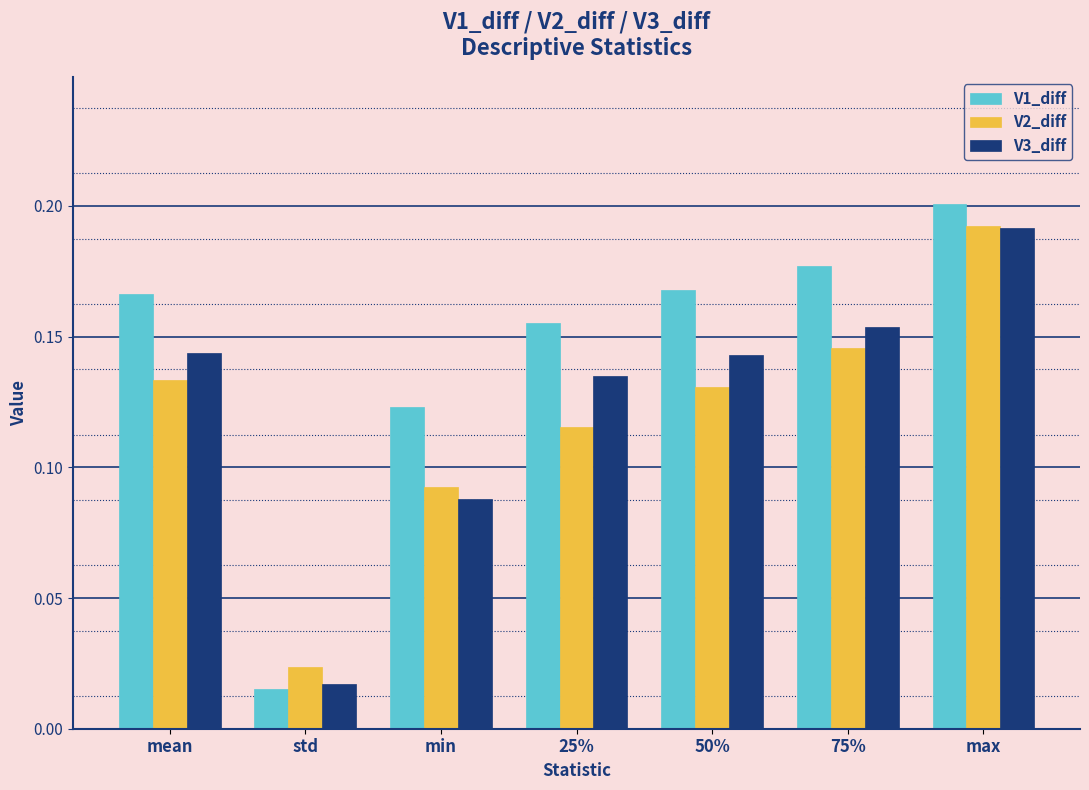

Does the chart contain stacked bars?

No